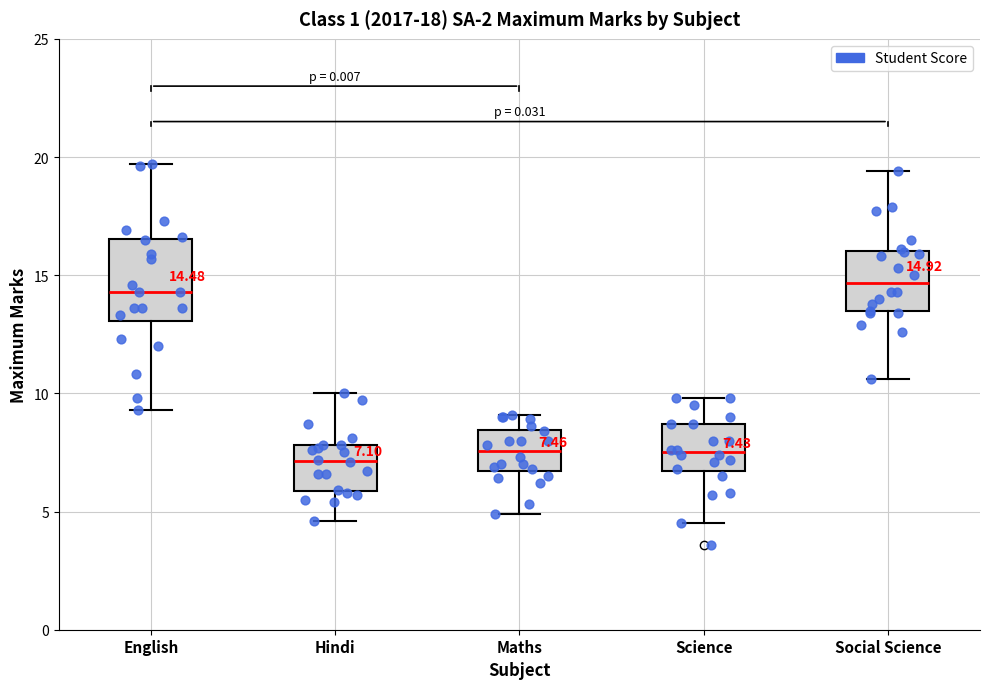

Which box is the tallest, from its lower edge to its upper edge?

English